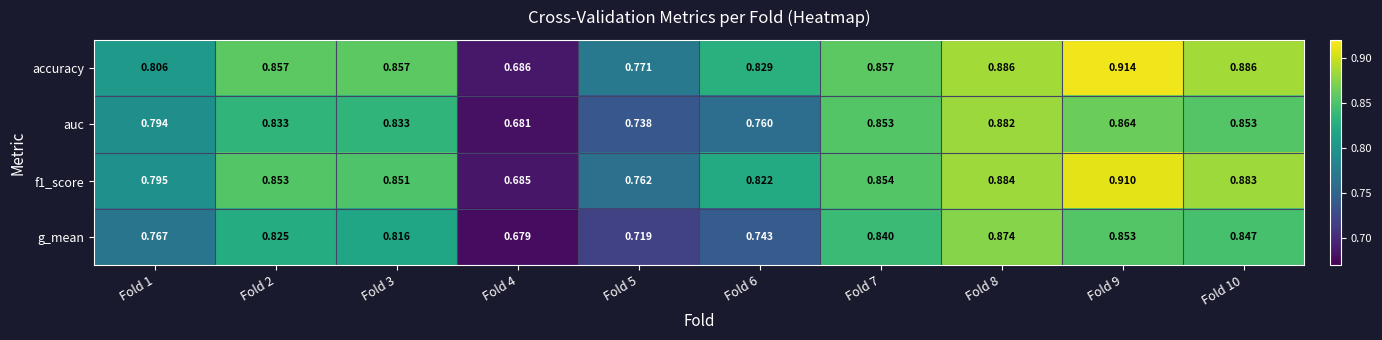

Between Fold 2 and Fold 3, which series saw the biggest shift?

g_mean